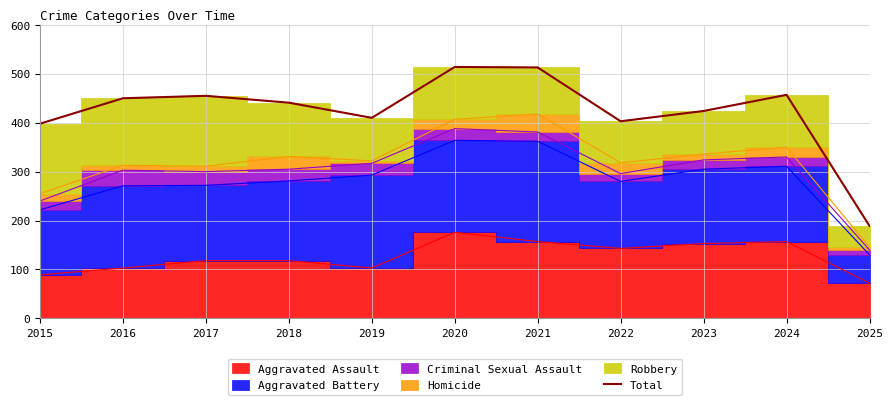

Reading right to left, extract all data points from this chart.

189	457	424	403	513	514	410	441	455	450	398